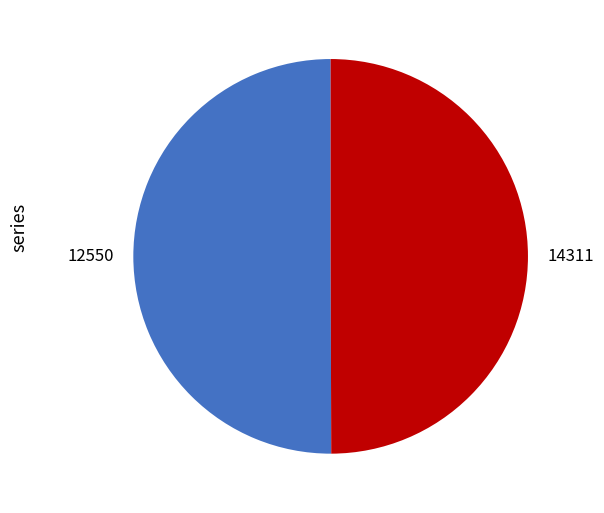

How many slices are in this pie chart?

2